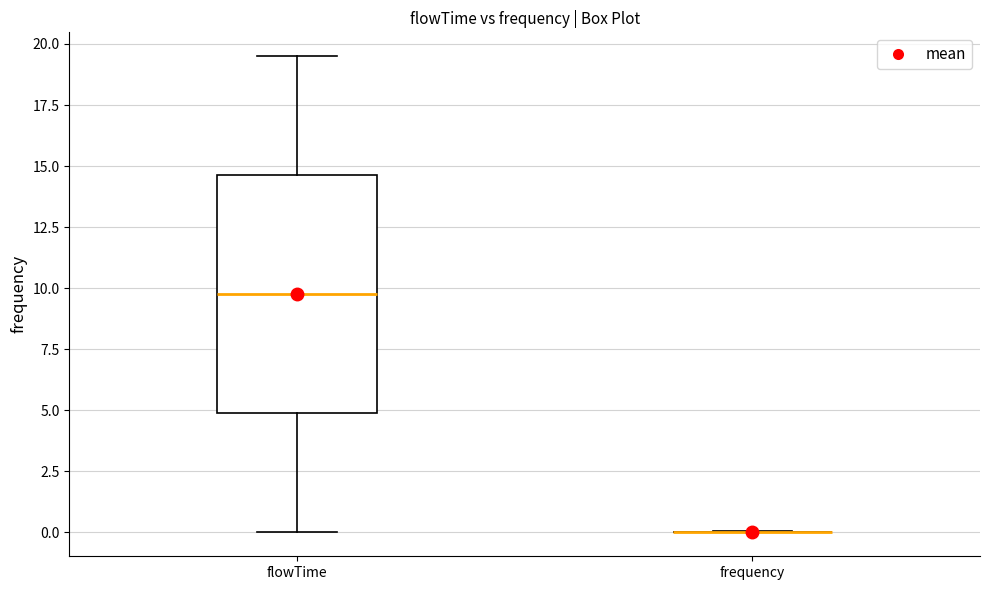

Reading left to right, transcribe this box plot: for each box, give where its median line is, the range the box spans, and where its two whiskers end, as read against the y-axis. The values are not printed on the chart, so give them approximately, as read against the axis.

flowTime: median 10.0, box 5.0 to 14.5, whiskers 0.0 to 19.5
frequency: box collapsed to a line at 0.0, whiskers 0.0 to 0.0